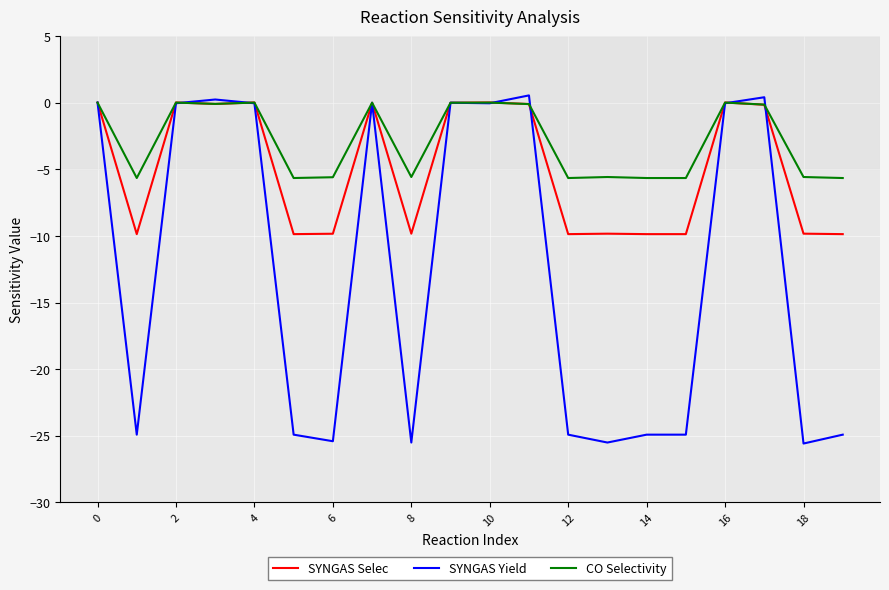

Which series has the largest range (max minus min)?

SYNGAS Yield